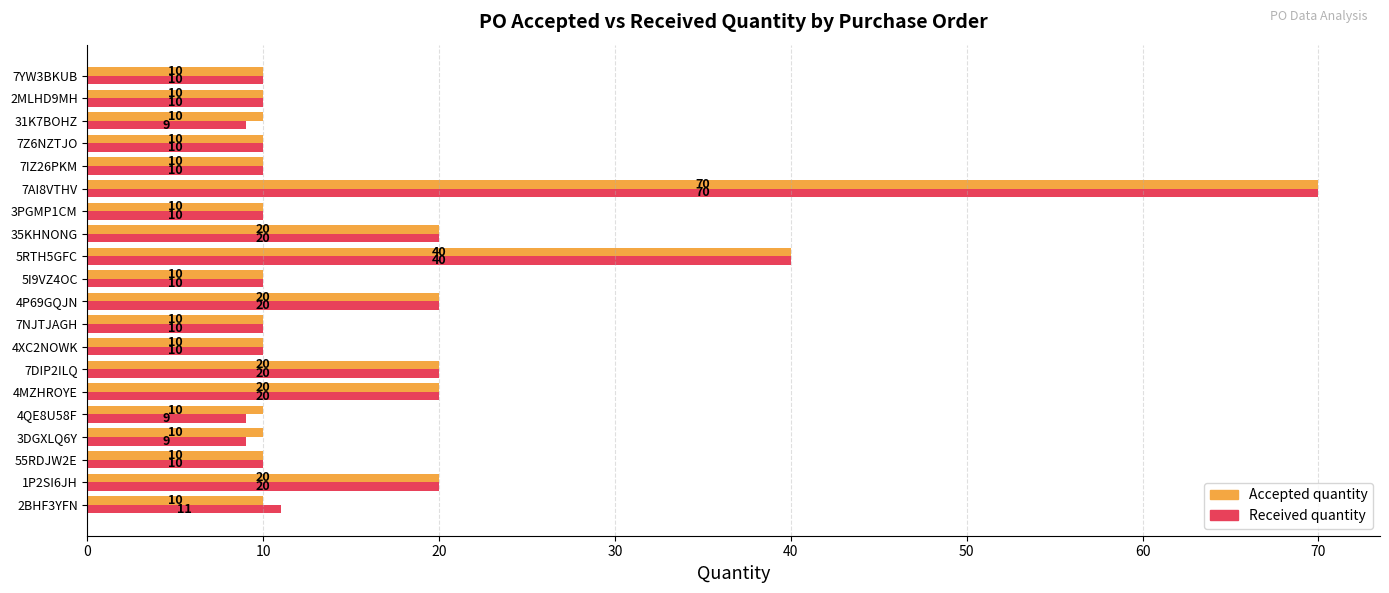

Is it true that Received quantity equals 10 at 3PGMP1CM?

True